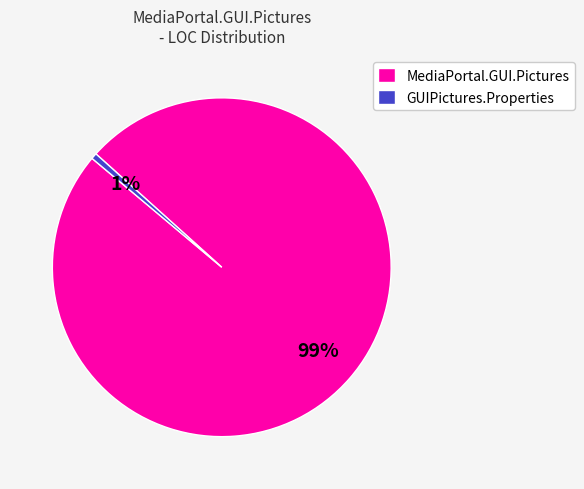

Is it true that MediaPortal.GUI.Pictures is 89% of the pie?

False